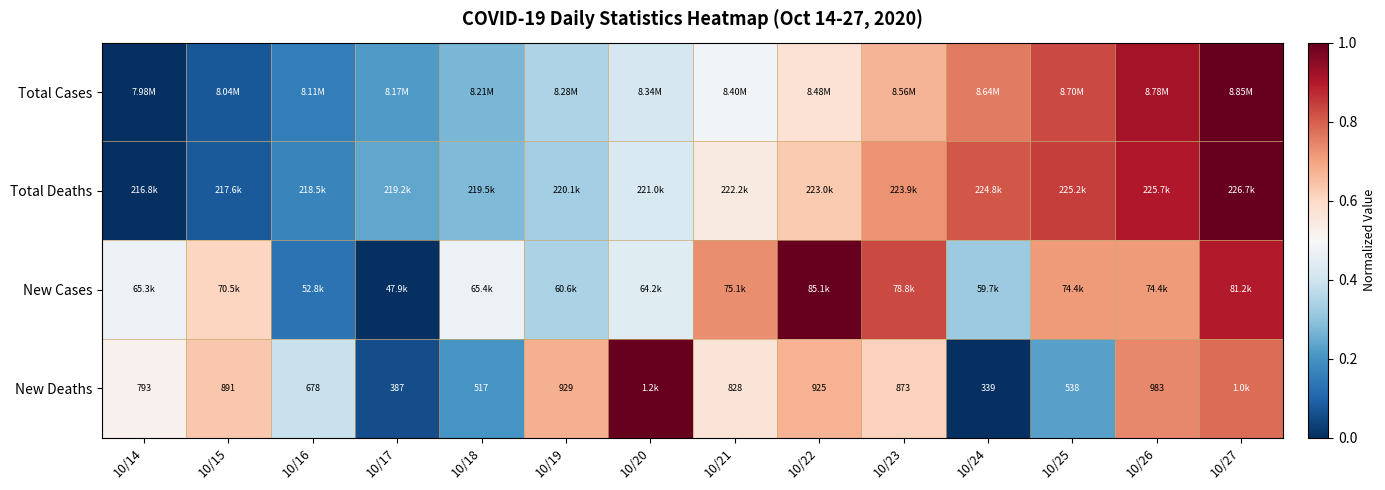

Which category has the highest value across all series?

10/27